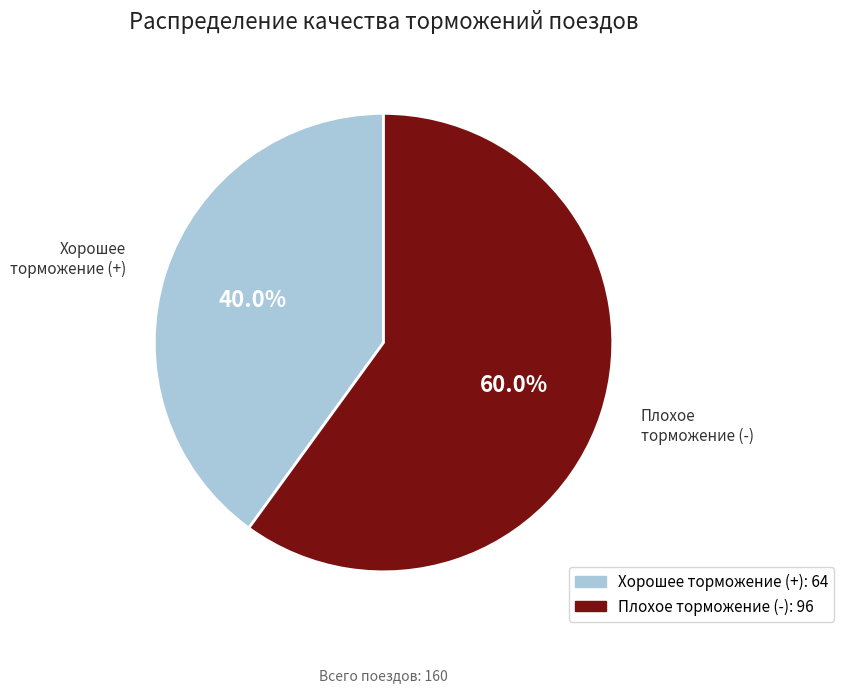

To the nearest percent, what portion does Плохое торможение (-) represent?

60%